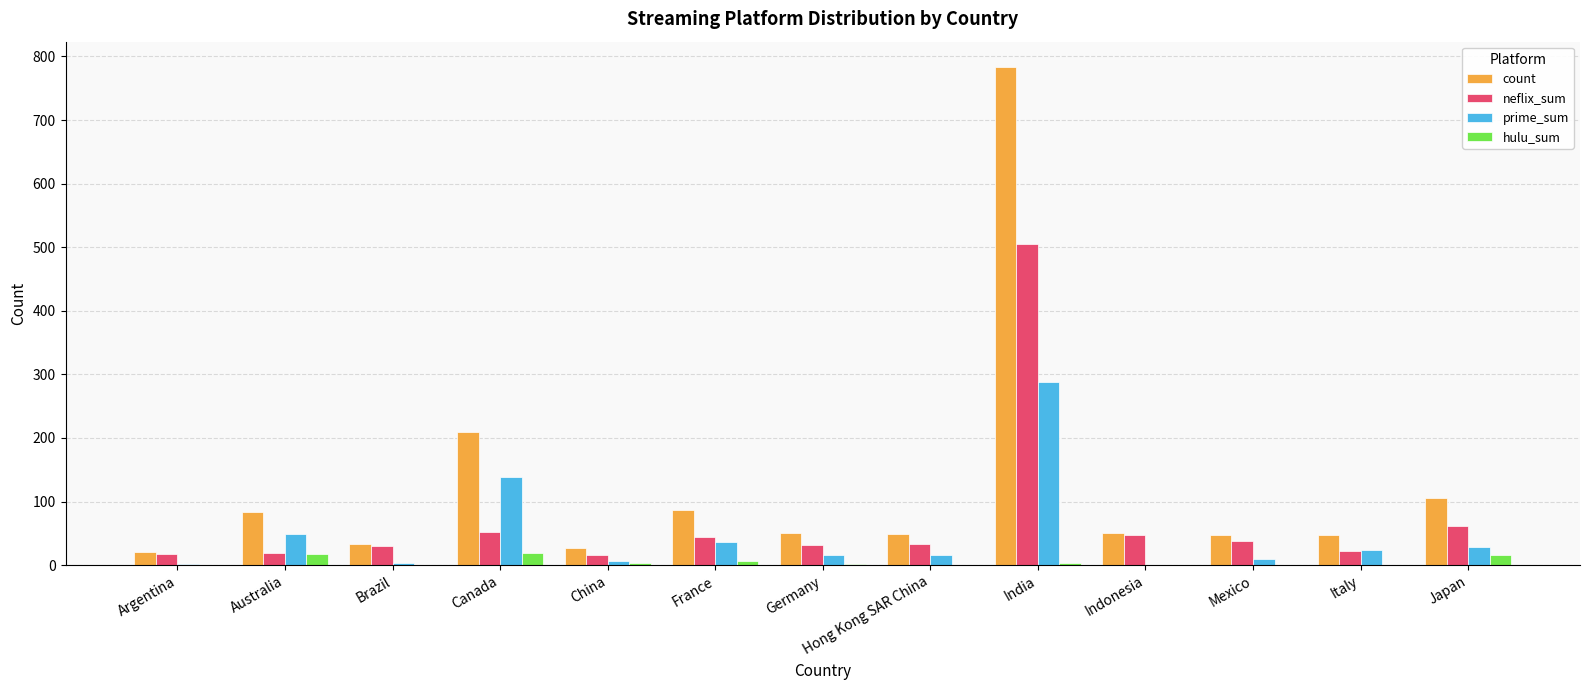

What is the sum of all count values?

1593